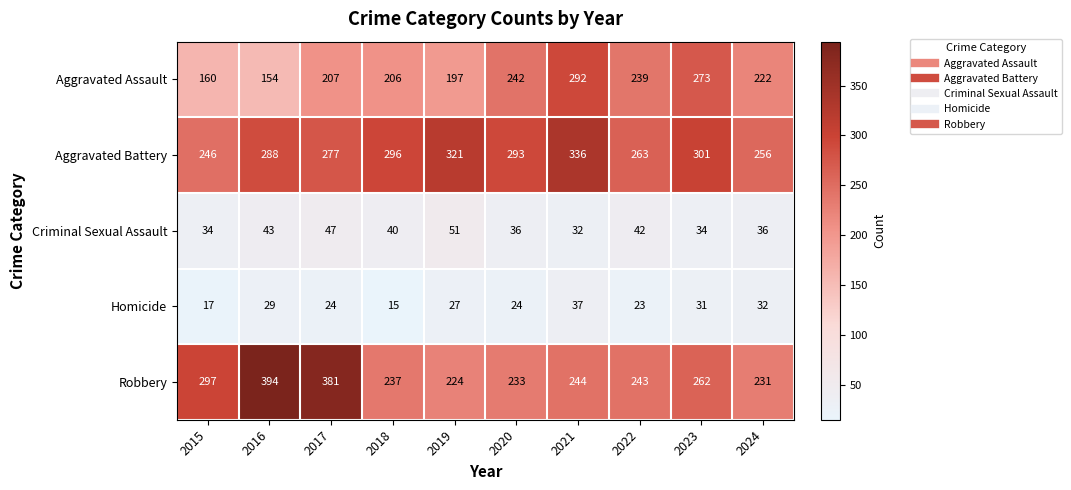

What is the difference between the second highest and minimum values in the Aggravated Assault series?

119